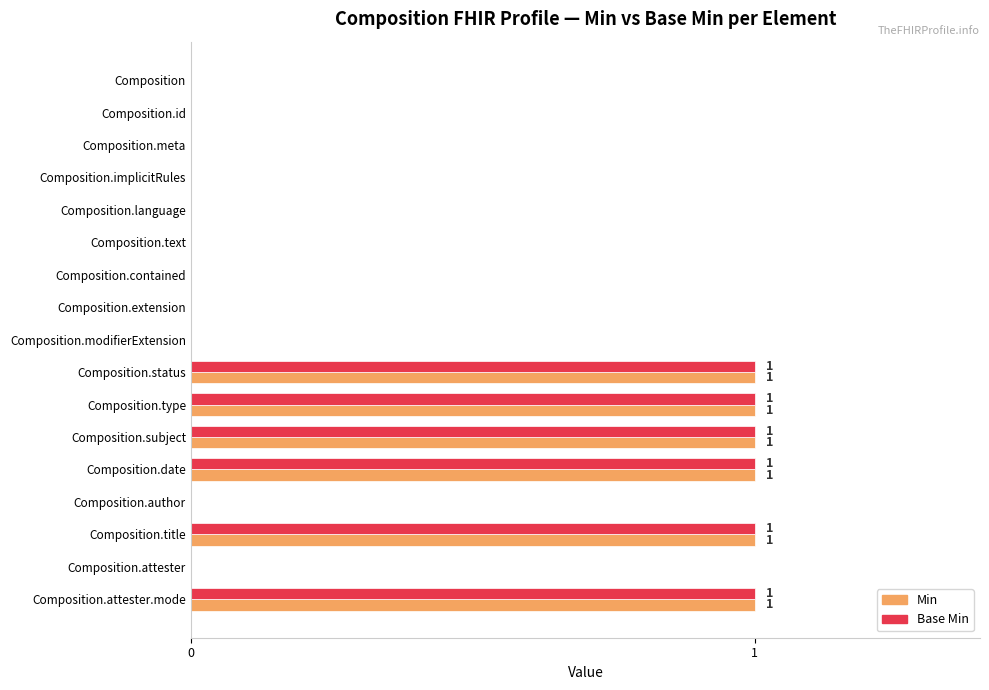

Is it true that Min equals 0 at Composition.meta?

True